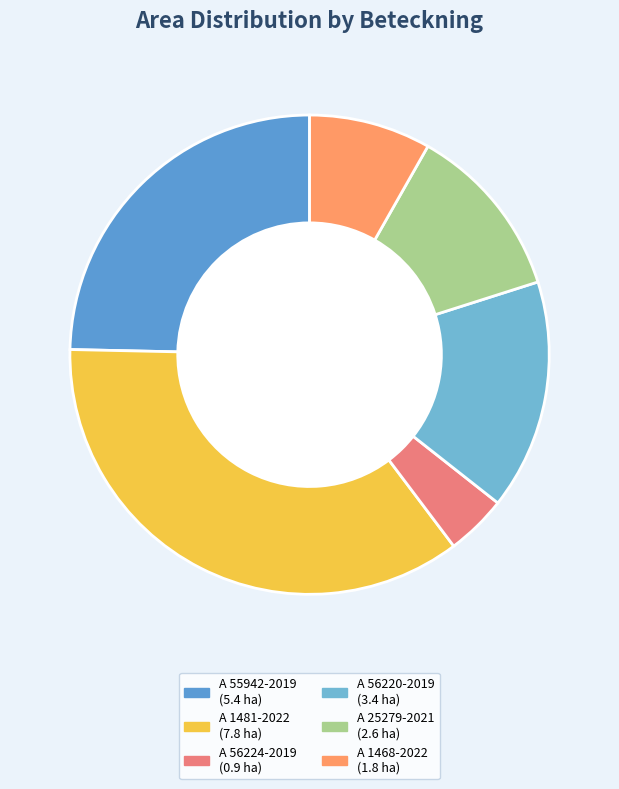

Which slice is the largest?

A 1481-2022